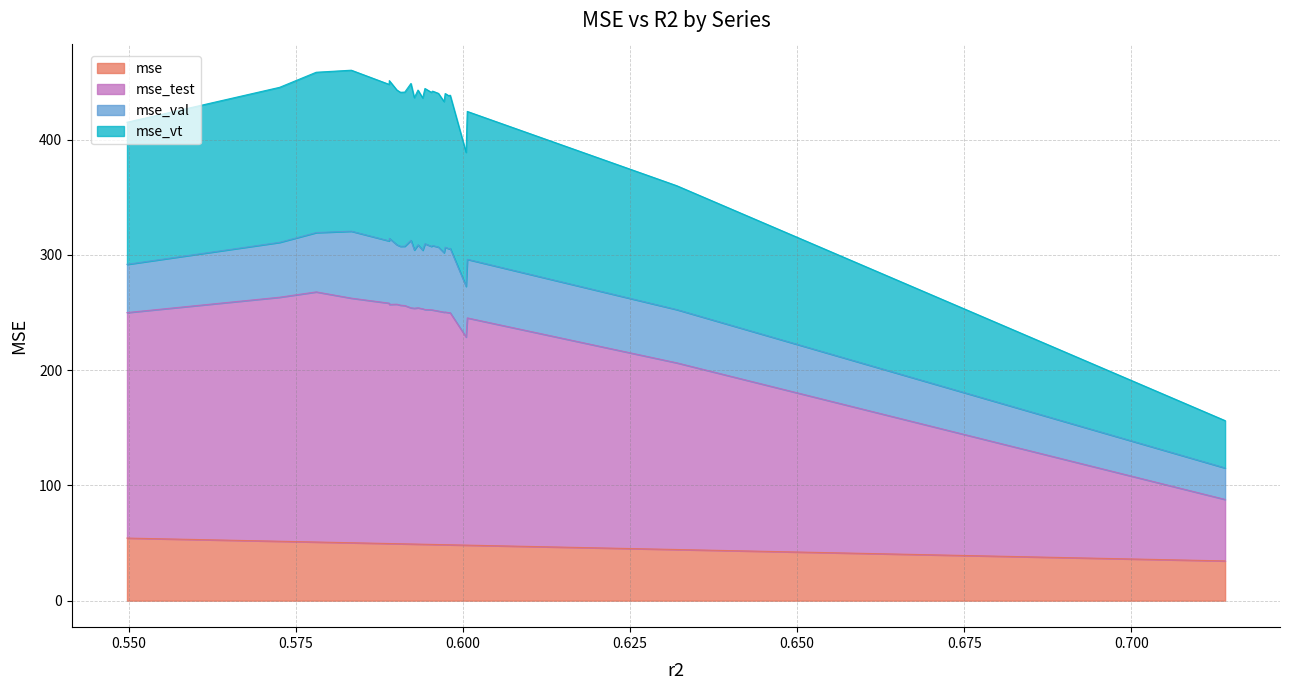

True or false: mse_test has a value of 257.1 at model_2_6_22.

True